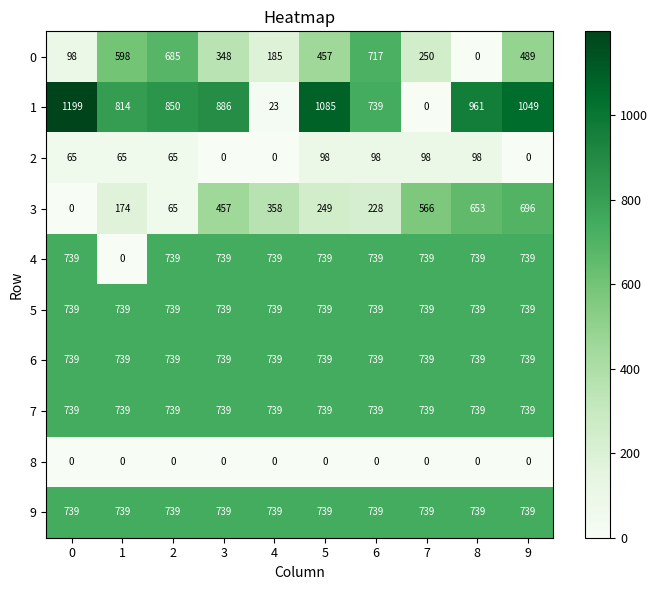

At which category is the sum across all series the highest?

9